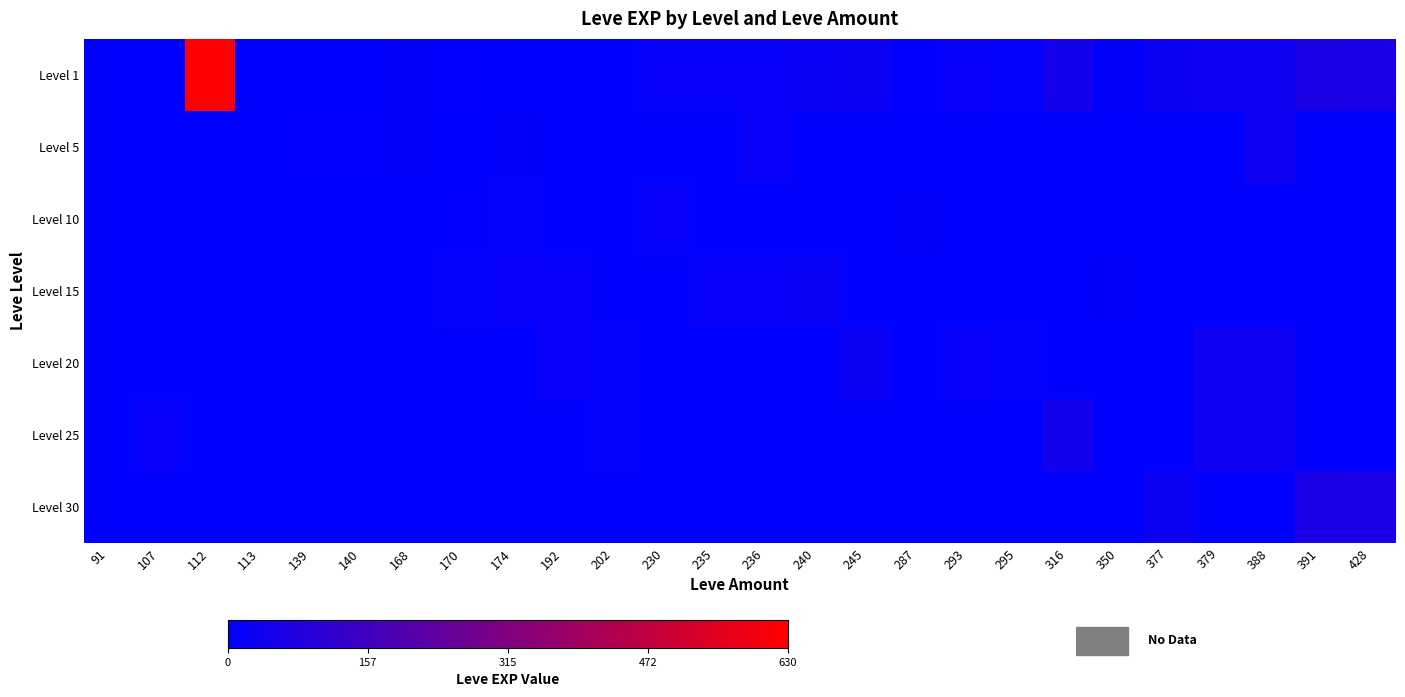

List the series in order of their peak value, lowest first.

Level 10, Level 15, Level 5, Level 20, Level 25, Level 30, Level 1